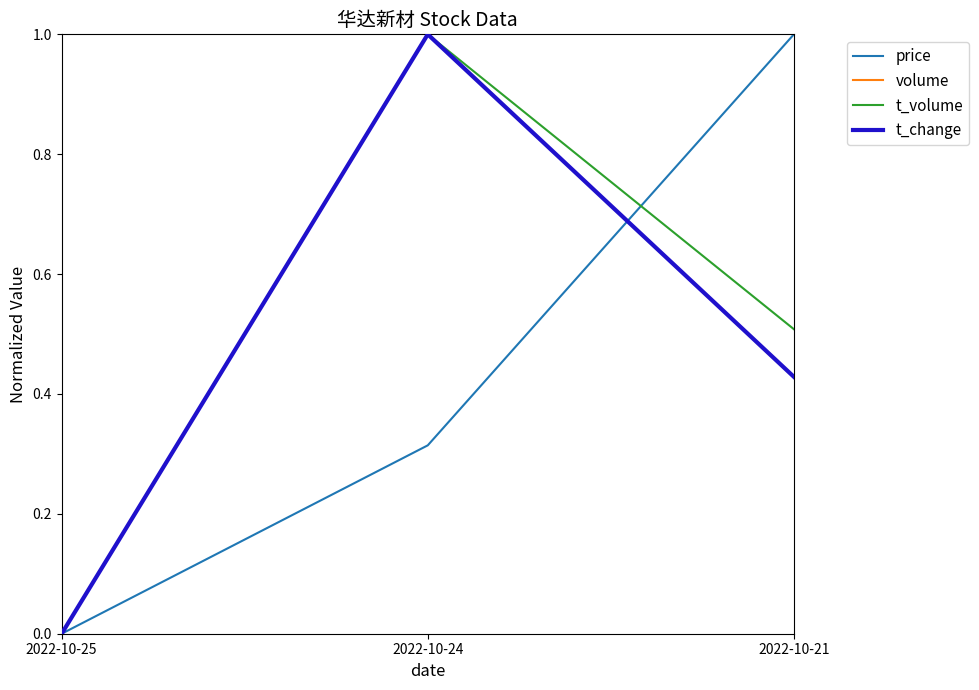

At which category is the sum across all series the highest?

2022-10-24